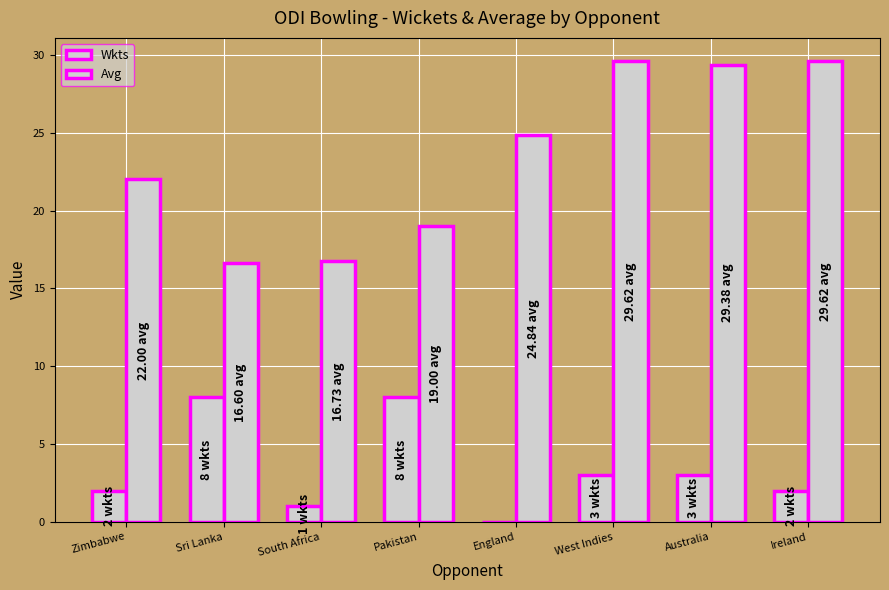

Count the Wkts values in the range 2 to 8.

6